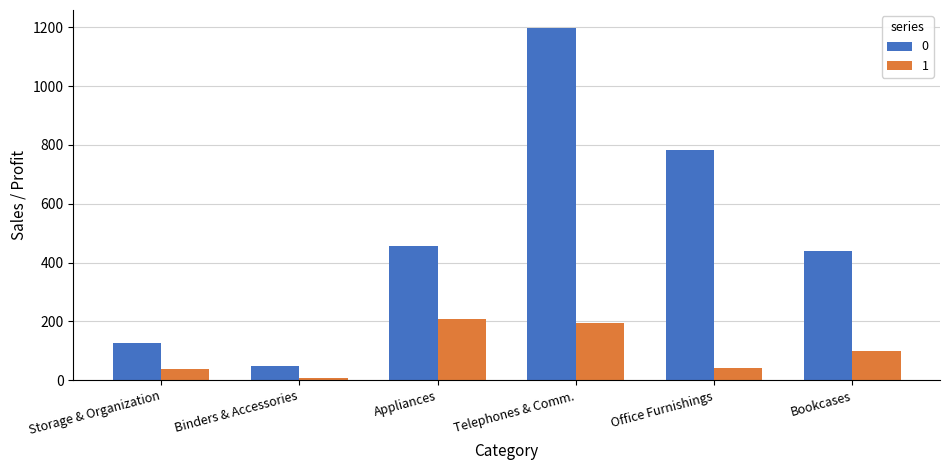

The value of 1 at Storage & Organization is 38.9. True or false?

True